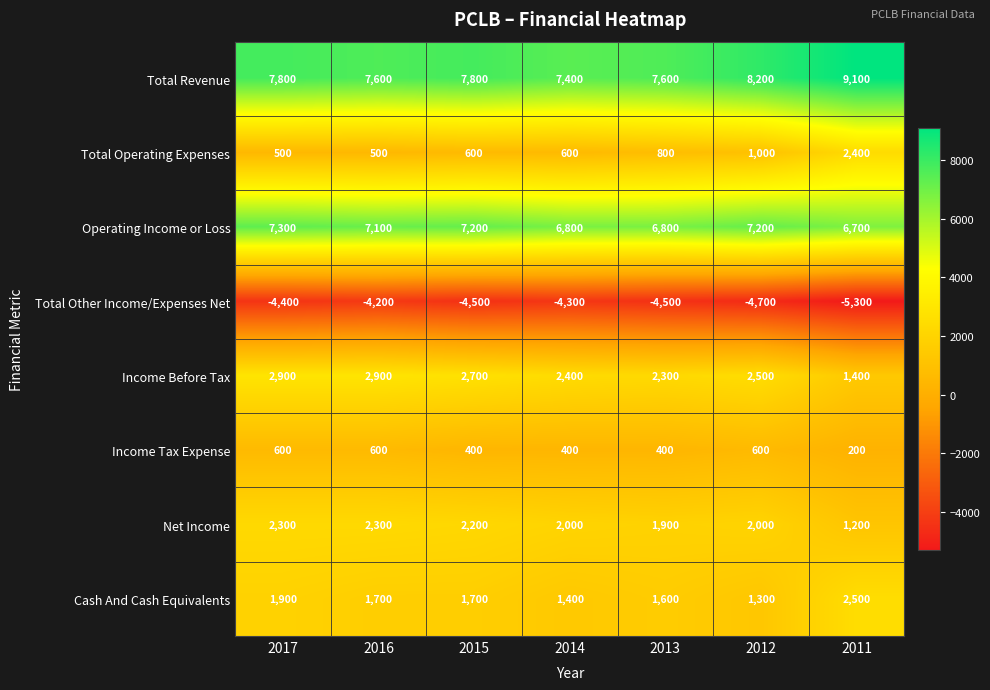

Which series has the largest total across all categories?

Total Revenue